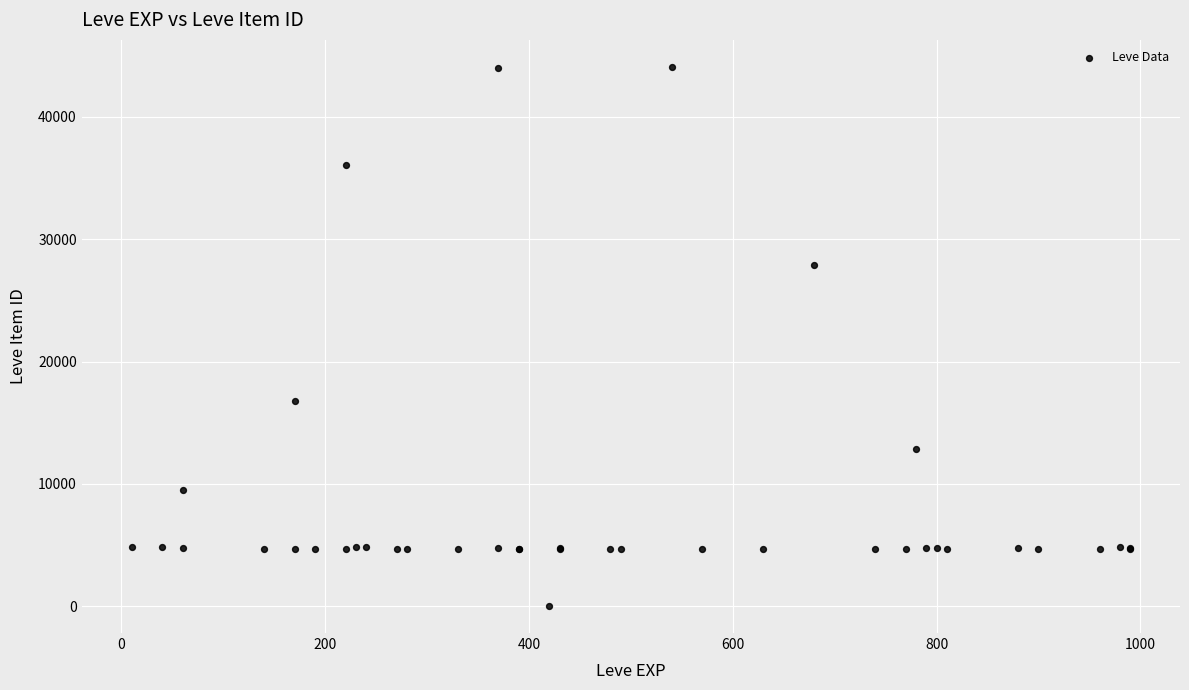

What Y value in the scatter plot is closest to 22050?

16734